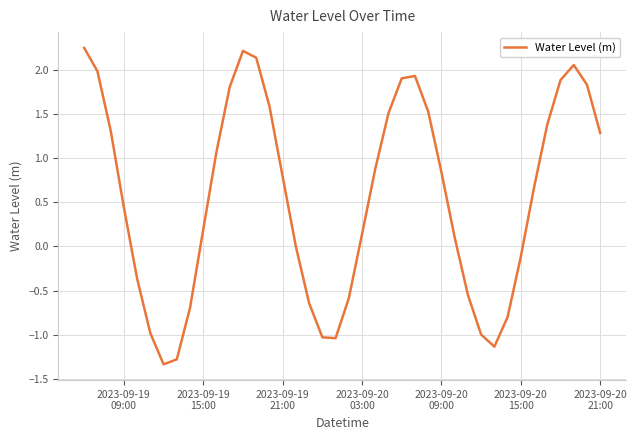

How many distinct data groups are displayed?

1